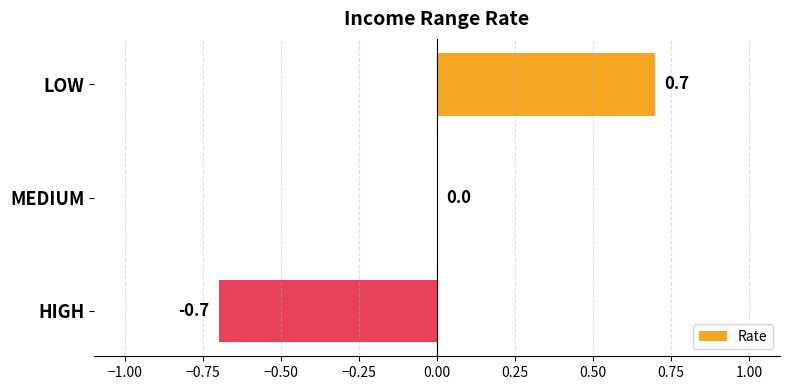

Where is the data nearest to the value 0?

MEDIUM